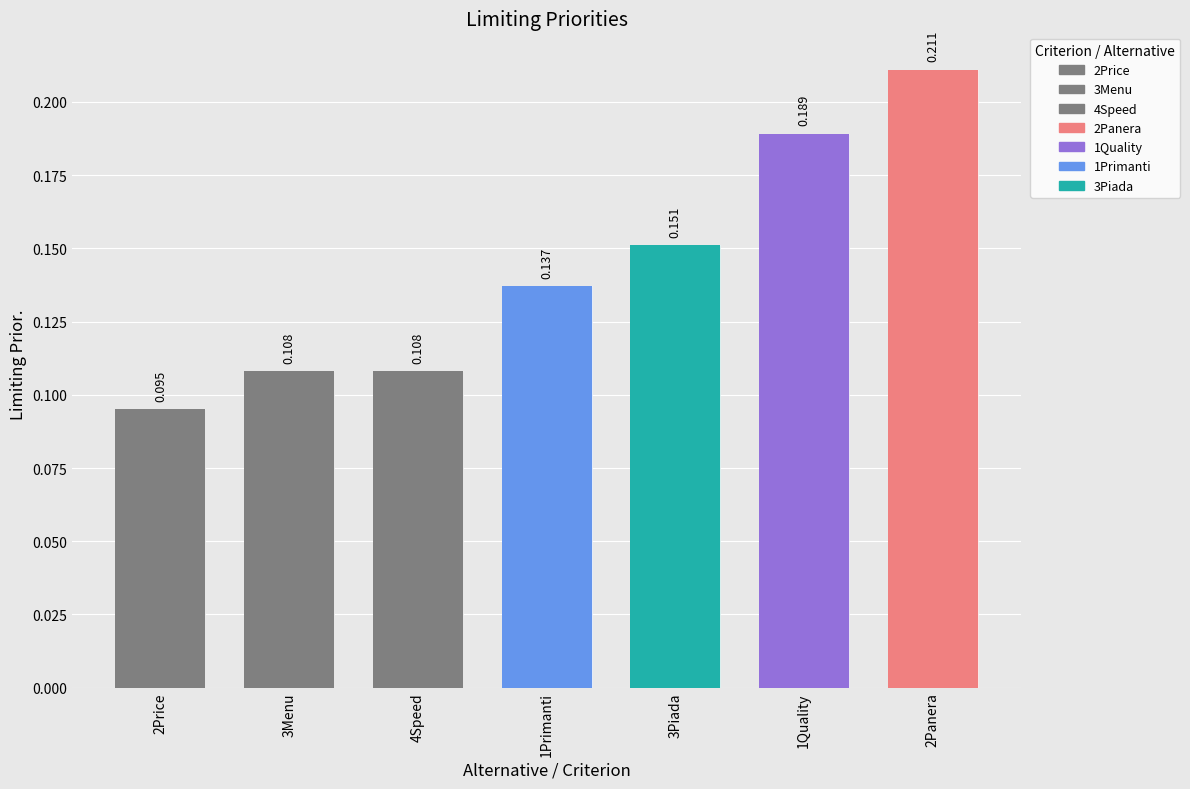

Rank the categories by value from lowest to highest.

2Price, 3Menu, 4Speed, 1Primanti, 3Piada, 1Quality, 2Panera